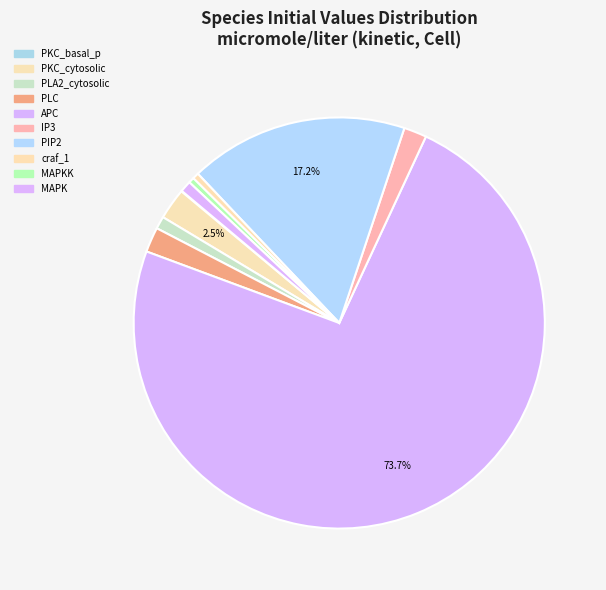

The PLC slice represents 1% of the pie. True or false?

False